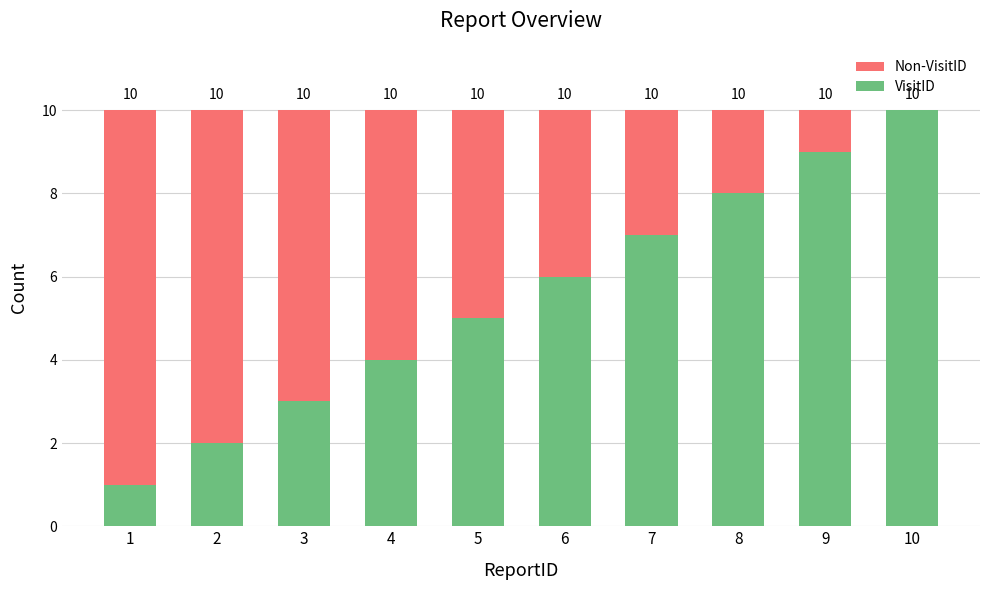

What is the average value of the VisitID series?

6